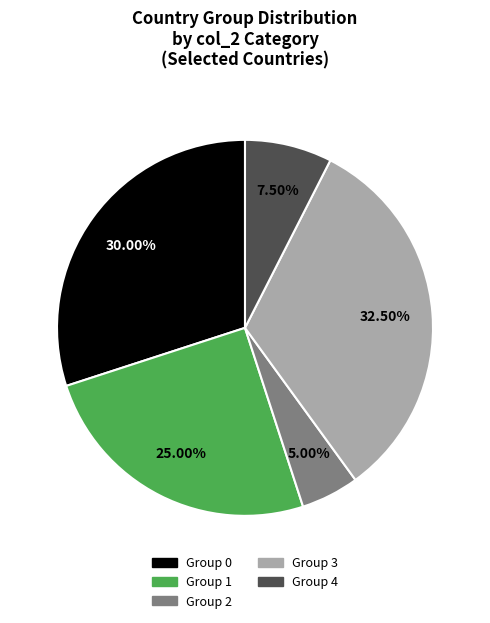

Is there any slice that represents more than half of the pie?

No